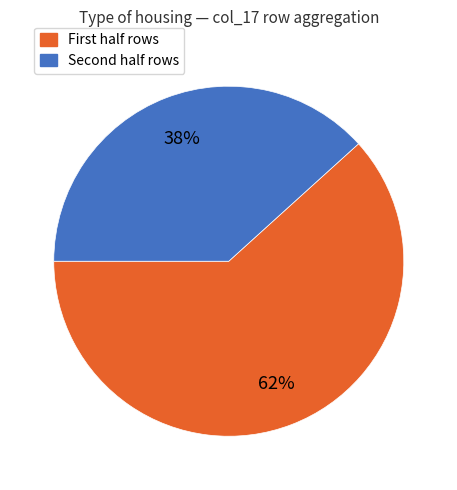

To the nearest percent, what is the average slice percentage?

50%